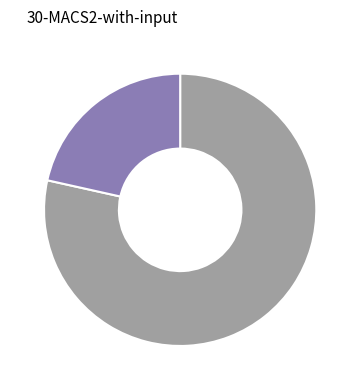

Is there a majority slice in this chart?

Yes